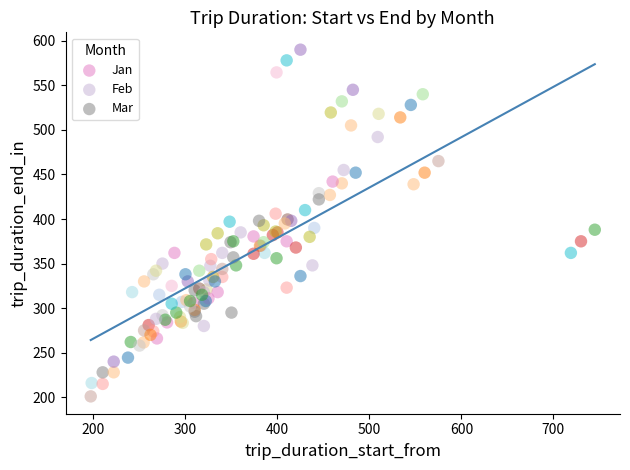

Which series contains the lowest Y value?

Jan